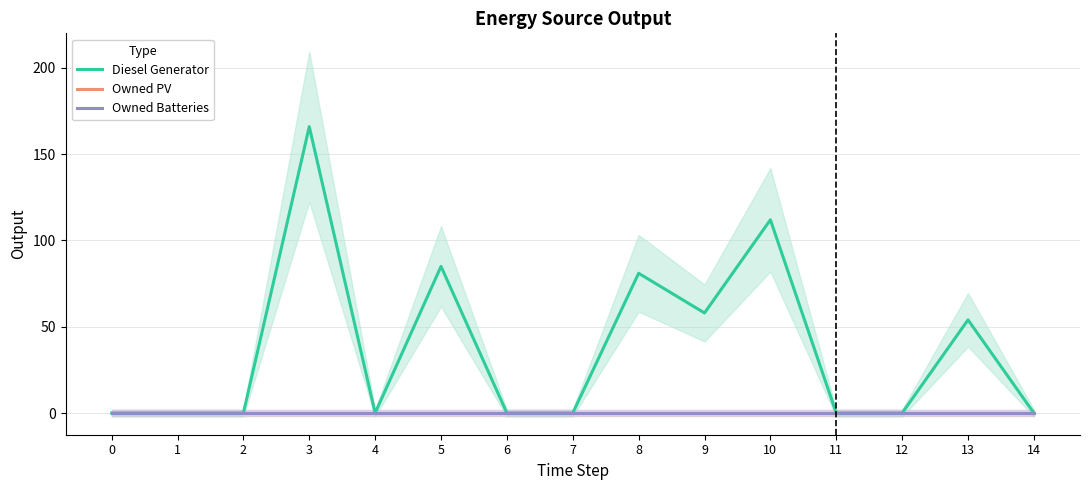

What is the spread (max minus min) of values at 9?

58